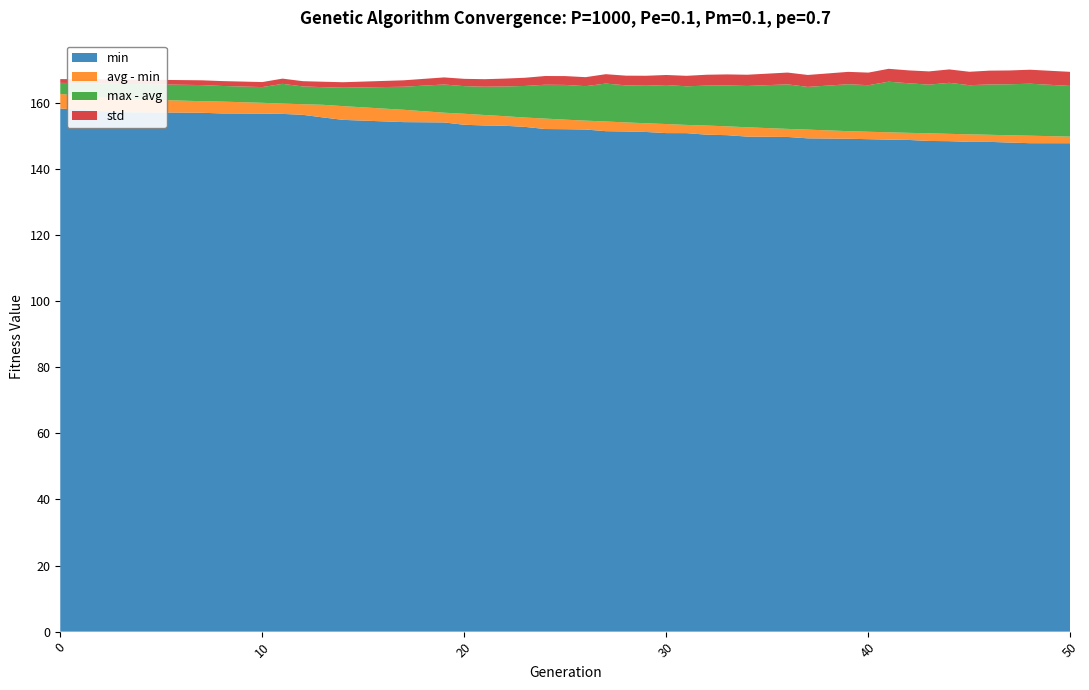

What is the maximum value for min?

158.4